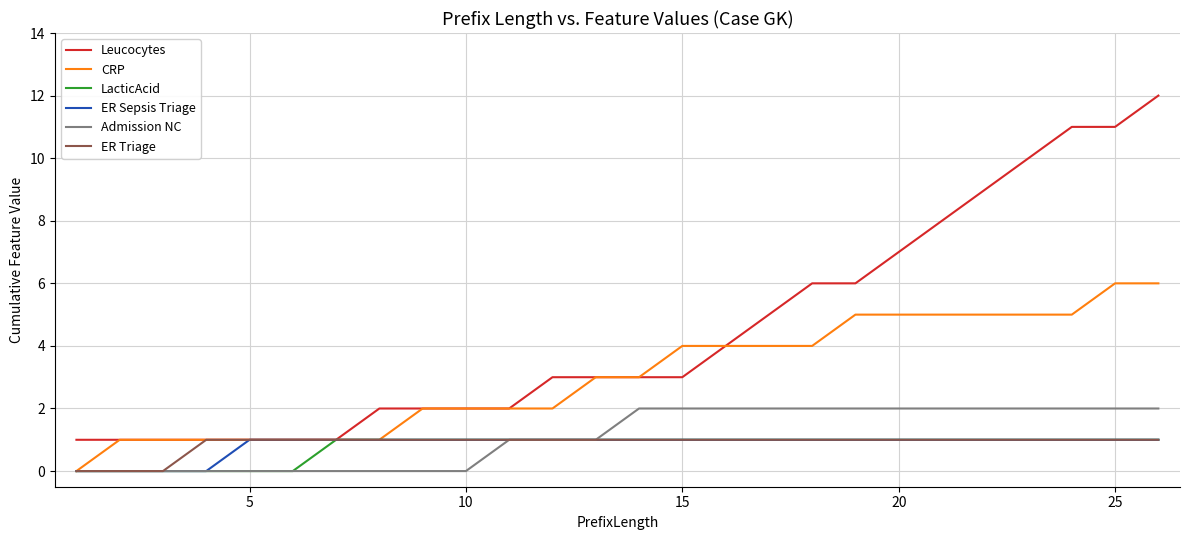

True or false: Admission NC and Leucocytes cross at least once.

False